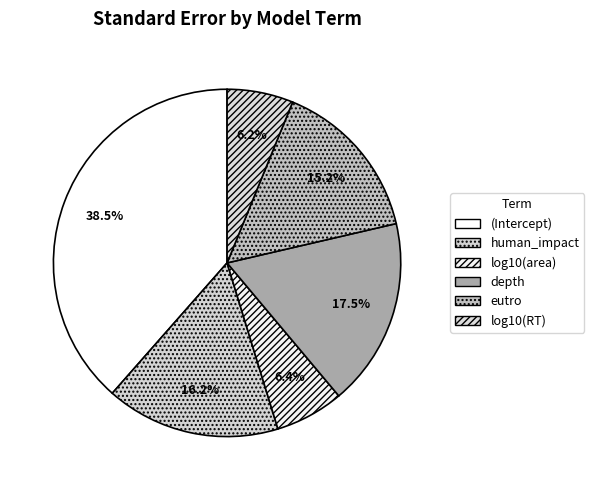

Combined, what portion of the pie is log10(RT) and (Intercept)?

44.7%